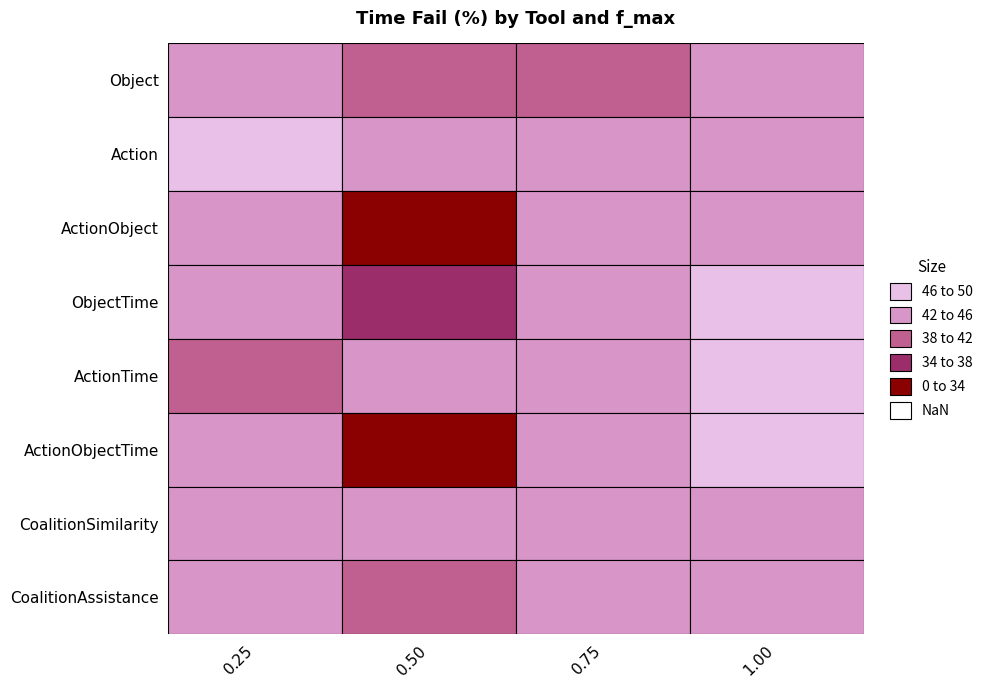

Which series has the largest range (max minus min)?

ActionObjectTime